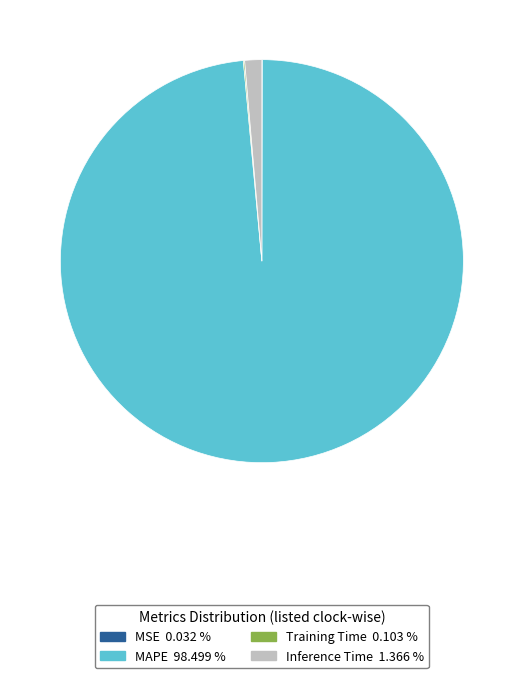

Which category has the biggest portion of the pie?

MAPE